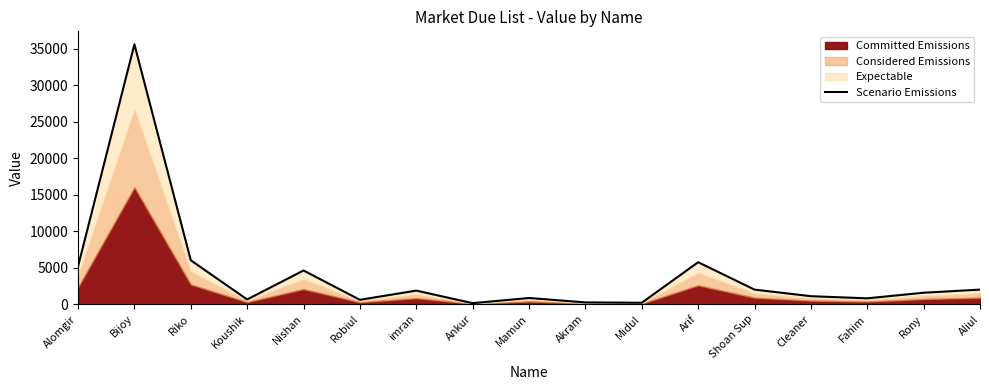

What is the difference between the maximum and minimum values?

35428